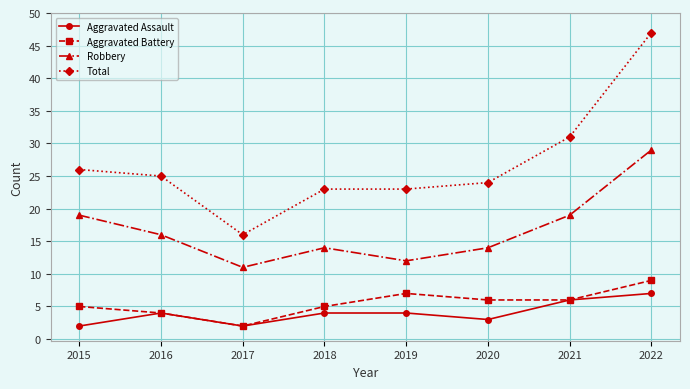

What is the value of the Aggravated Assault point at the 1st from the left?

2